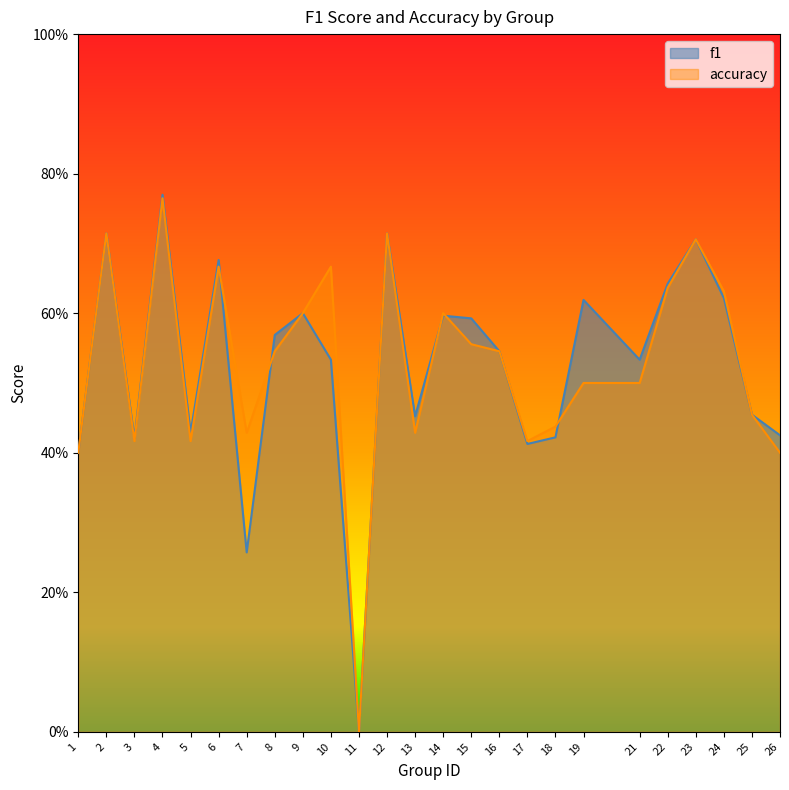

Reading left to right, list all the values displayed in this chart.

f1: 0.4	0.7	0.4	0.8	0.4	0.7	0.3	0.6	0.6	0.5	0.0	0.7	0.5	0.6	0.6	0.5	0.4	0.4	0.6	0.5	0.6	0.7	0.6	0.5	0.4
accuracy: 0.4	0.7	0.4	0.8	0.4	0.7	0.4	0.5	0.6	0.7	0.0	0.7	0.4	0.6	0.6	0.5	0.4	0.4	0.5	0.5	0.6	0.7	0.6	0.5	0.4